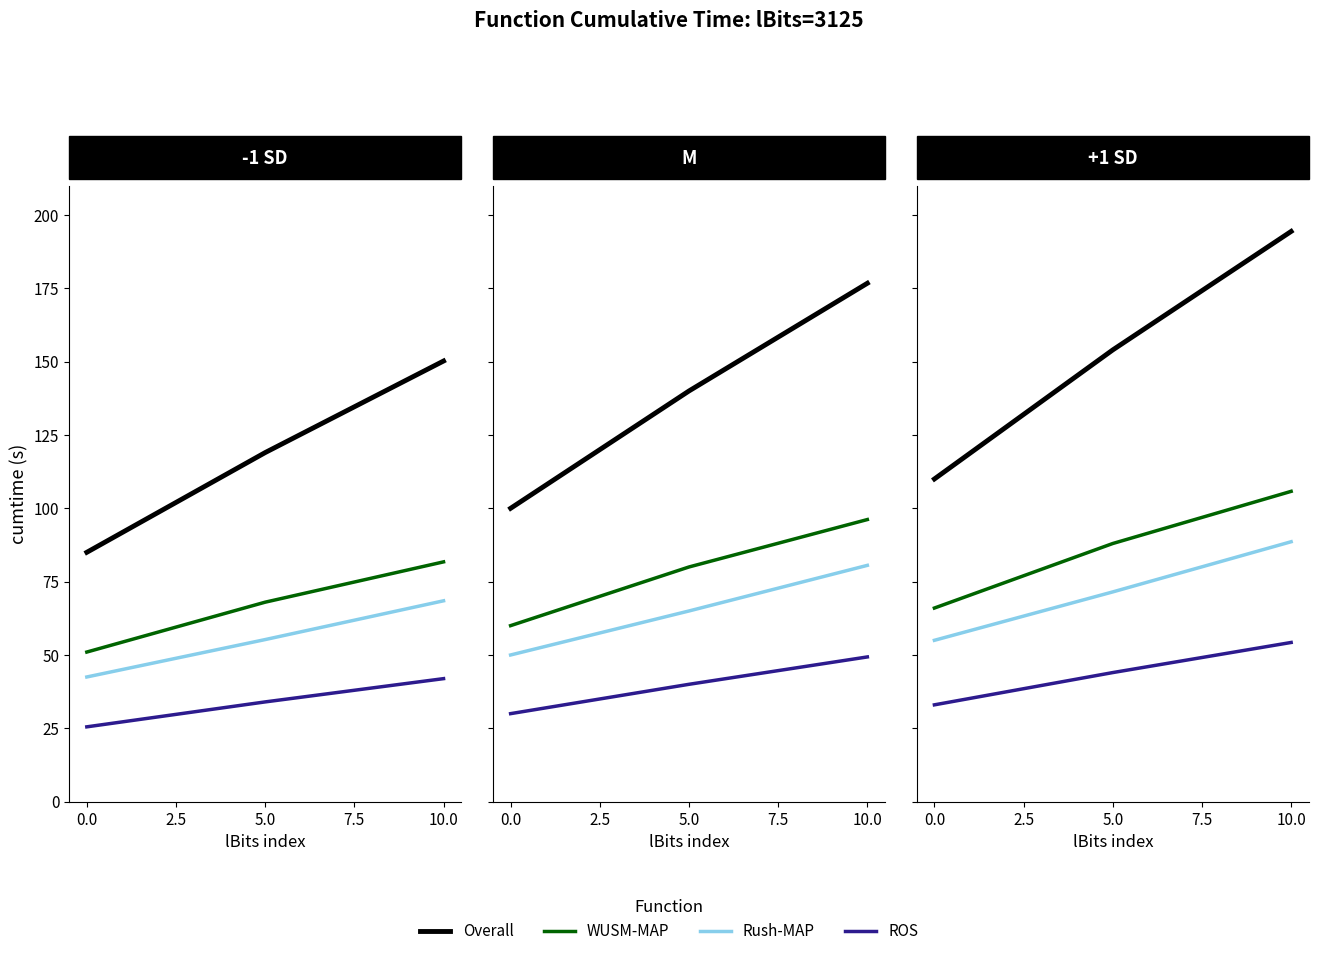

Does the chart have visible grid lines?

No